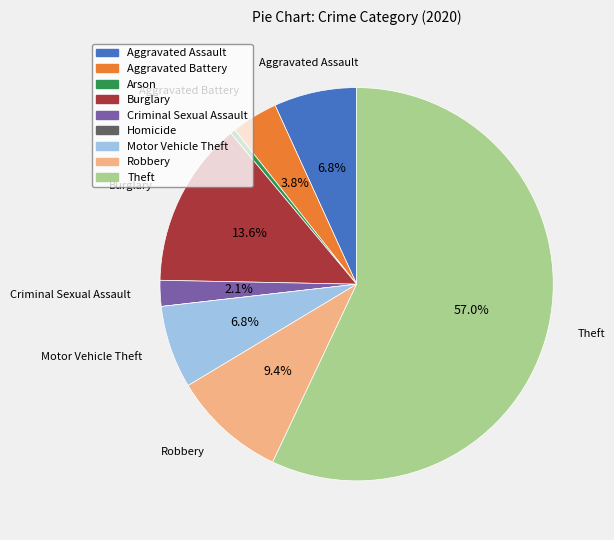

What portion of the pie excludes Robbery?

90.6%